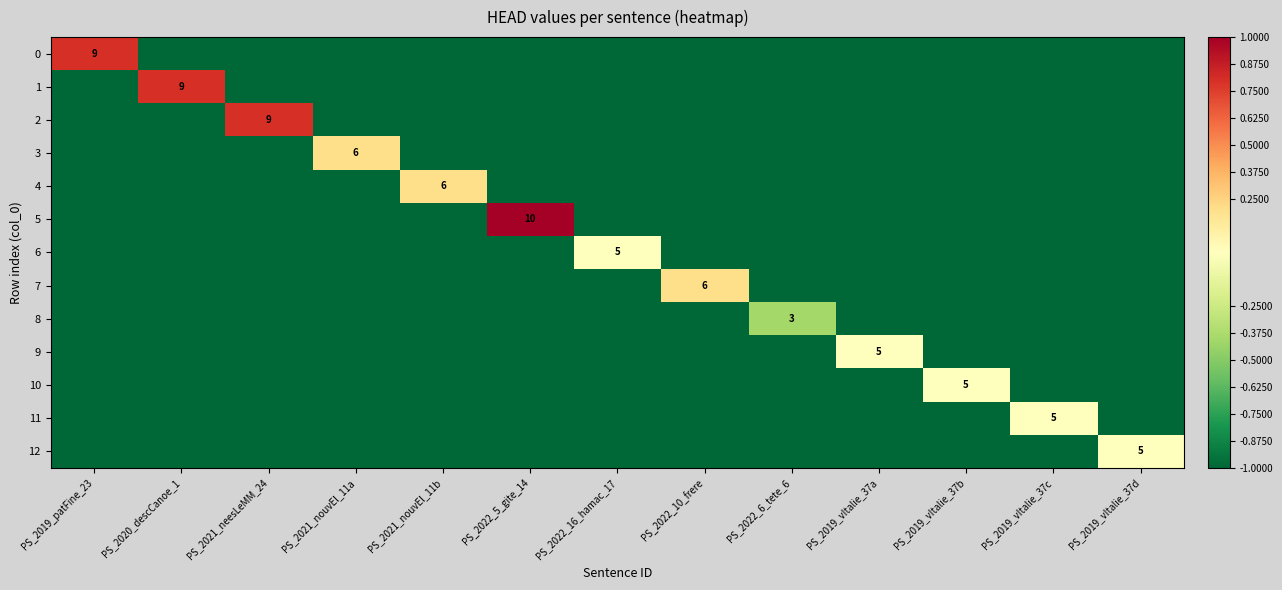

The value of 3 at PS_2021_nouvEl_11a is 6. True or false?

True